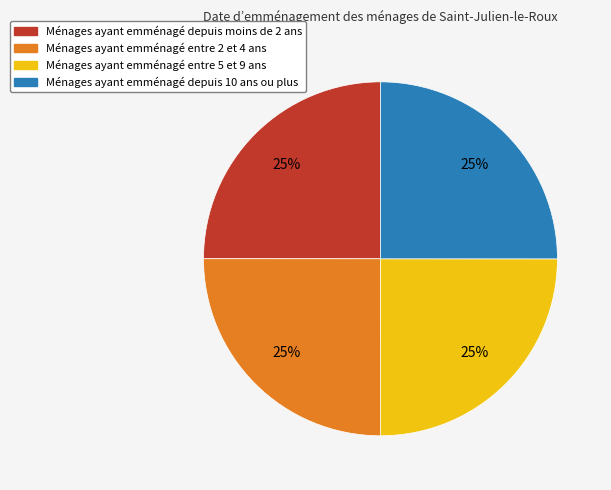

Is there a majority slice in this chart?

No